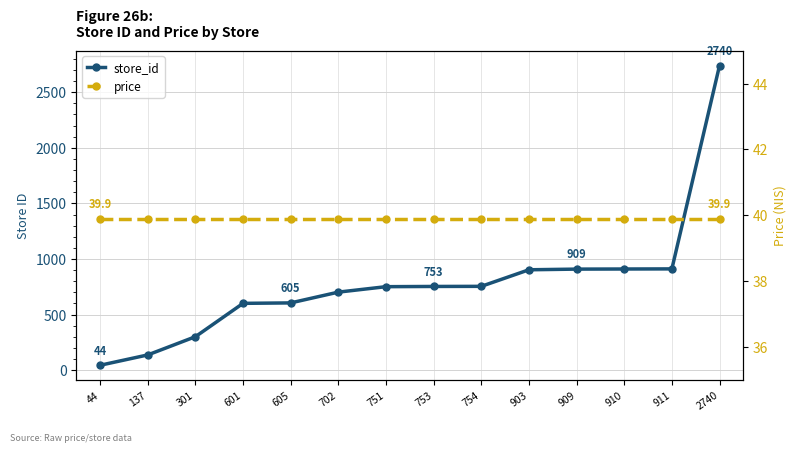

At how many categories does at least one series exceed 2257?

1